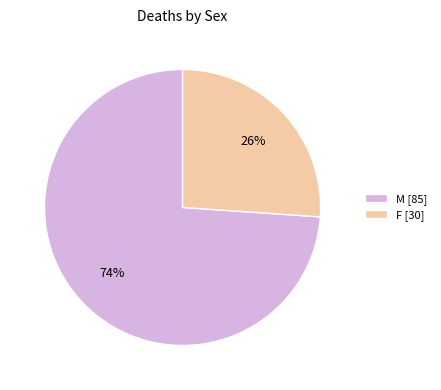

To the nearest percent, what is the combined percentage of F and M?

100%